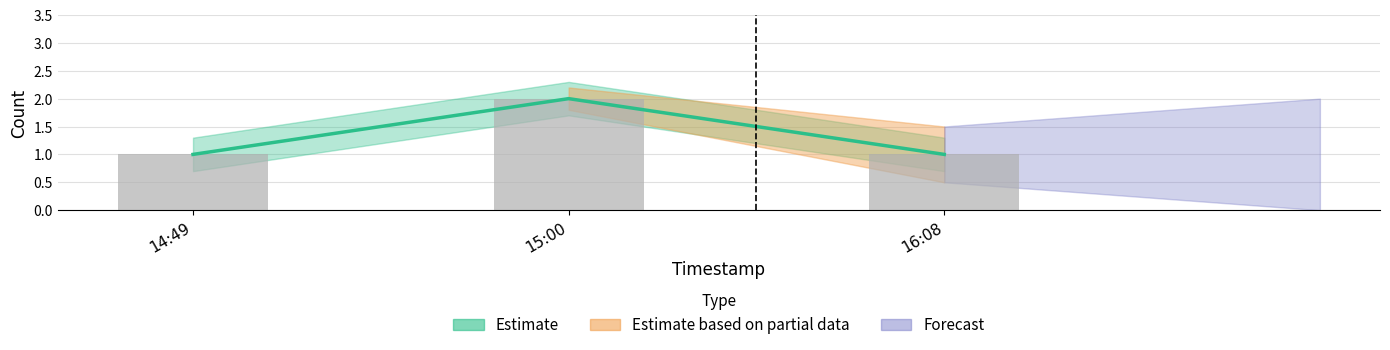

What position from the left is 14:49?

1